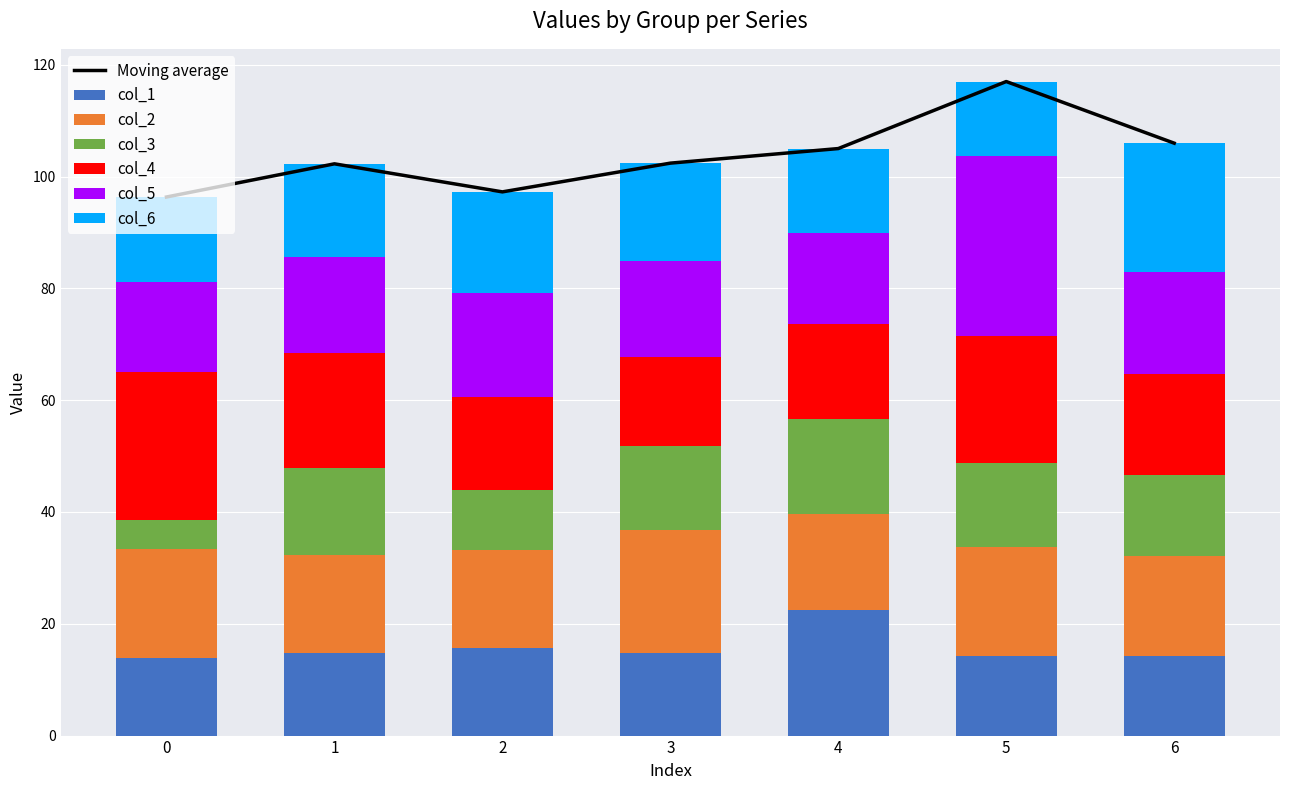

Does the chart contain any negative values?

No